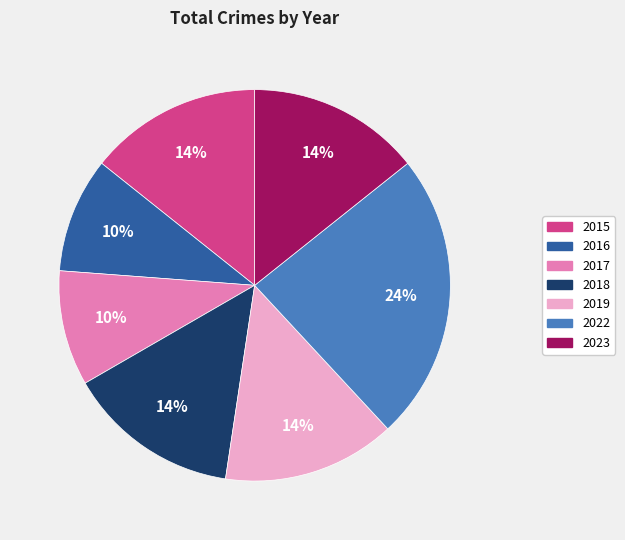

Which category has the biggest portion of the pie?

2022